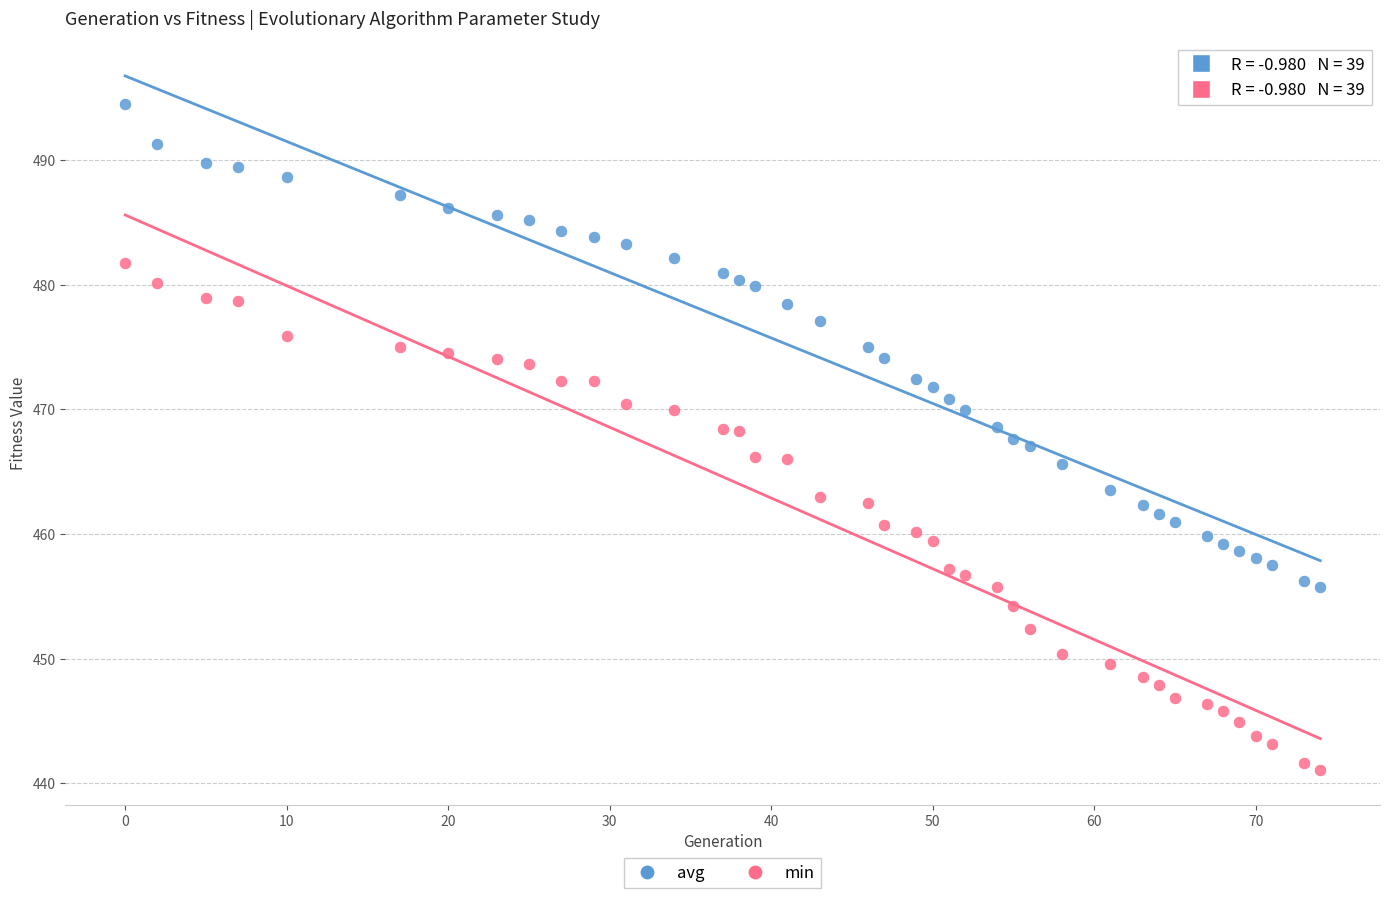

Across all data points, what is the range of Y values (max minus min)?

53.5